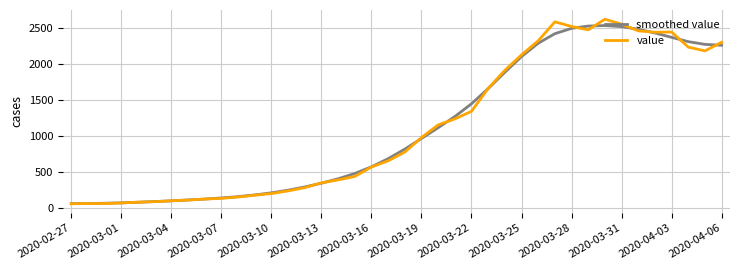

True or false: value has more than 1 interior local peaks.

True